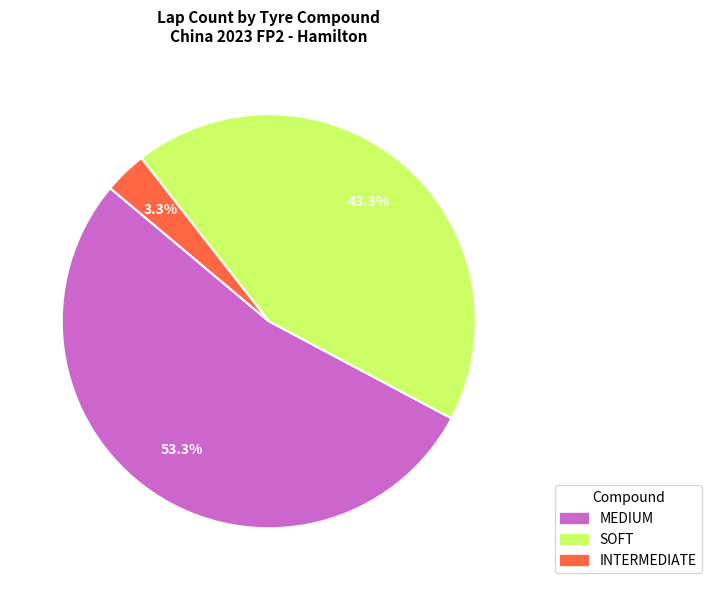

The MEDIUM slice represents 53% of the pie. True or false?

True